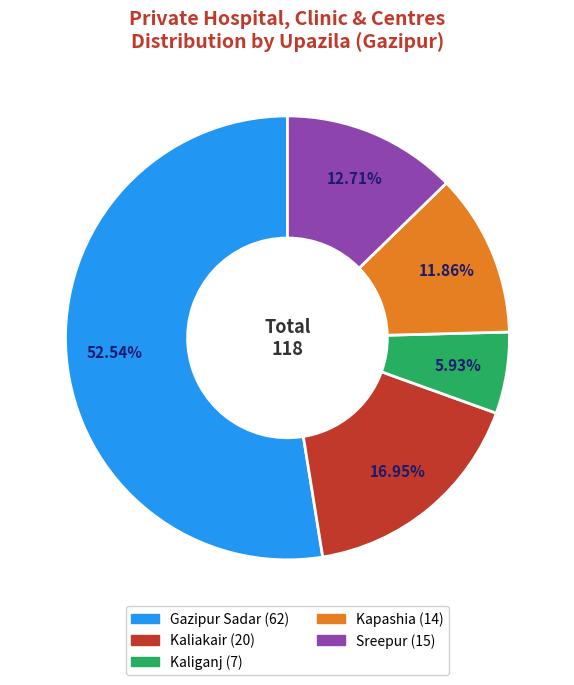

Which category has the biggest portion of the pie?

Gazipur Sadar